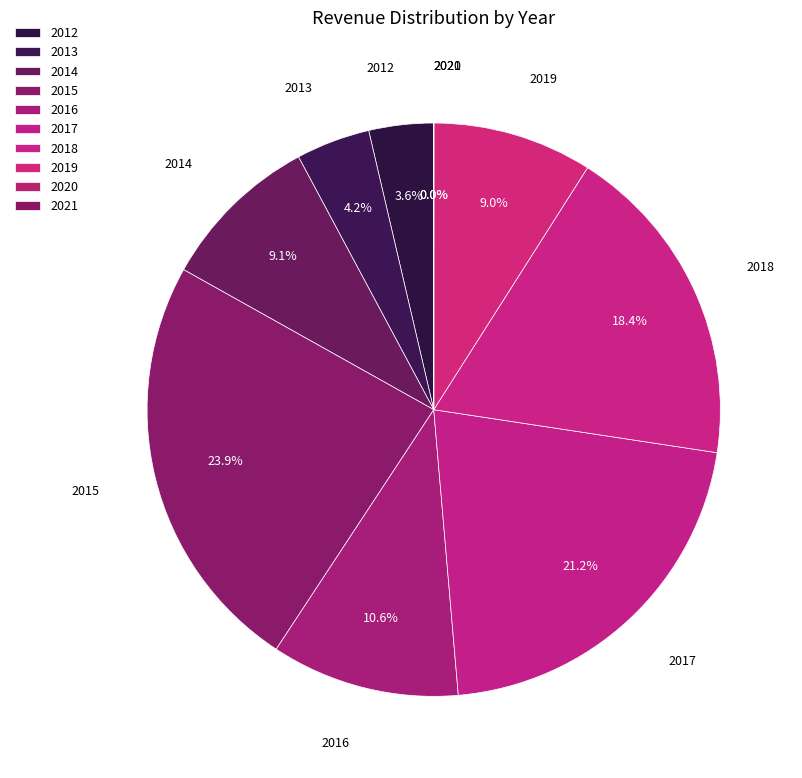

What is the largest slice in the pie chart?

2015